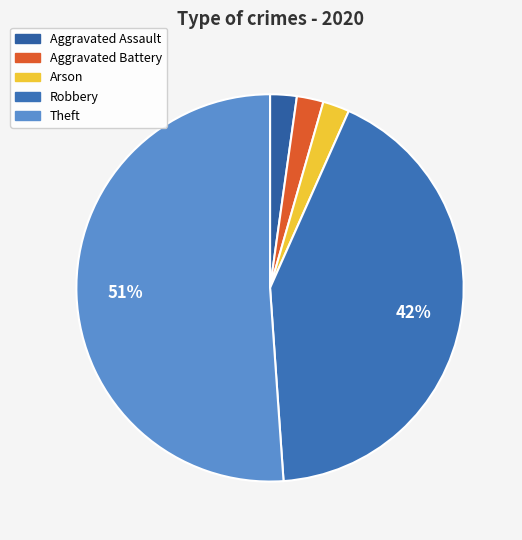

Which slice is the smallest?

Aggravated Assault